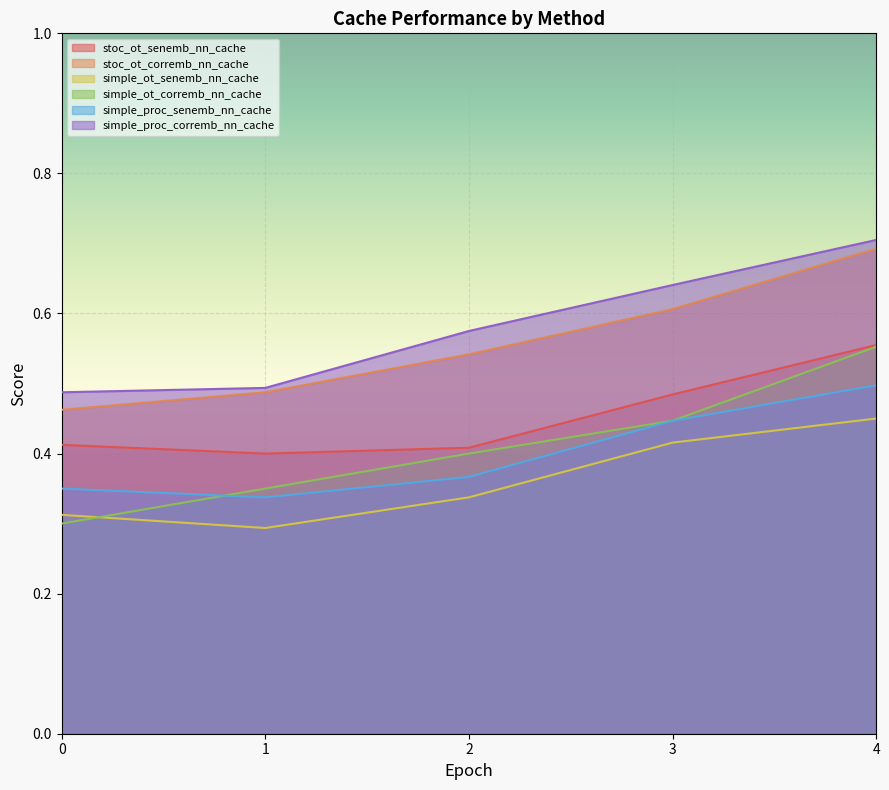

Count the number of categories in the chart.

5